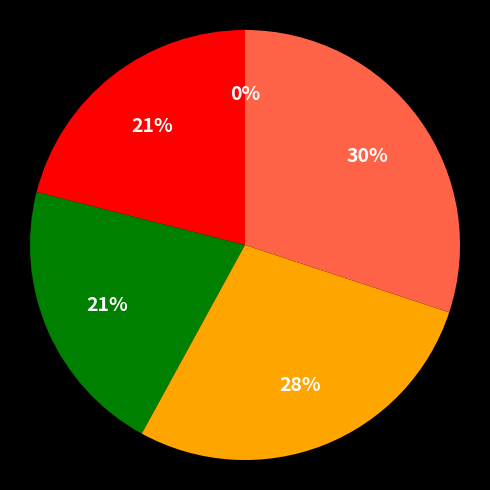

To the nearest percent, what is the average slice percentage?

20%